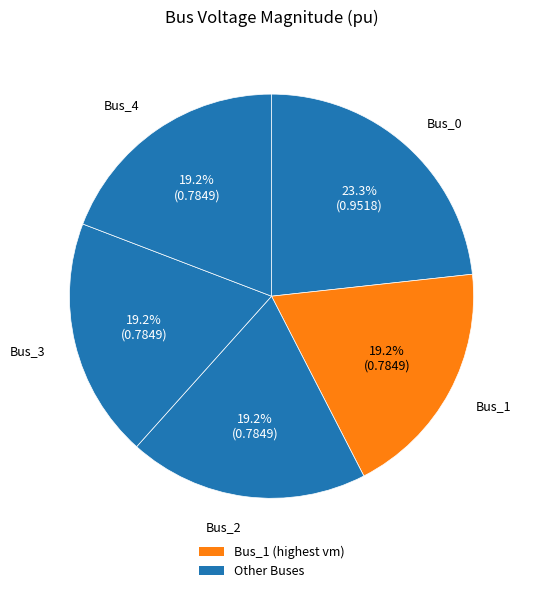

To the nearest percent, what is the average slice percentage?

20%